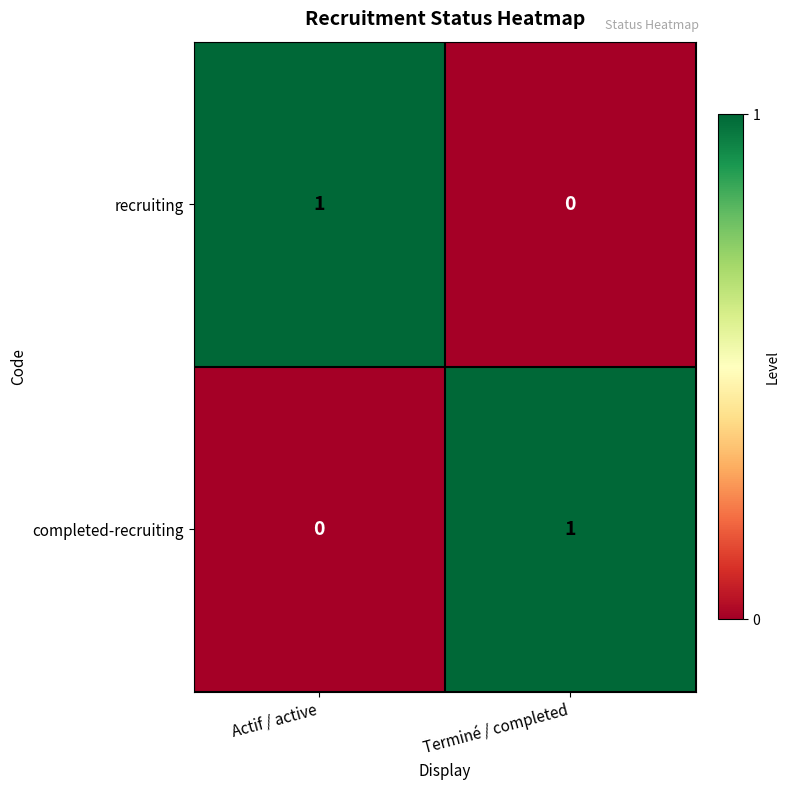

What is the maximum value shown in the chart?

1